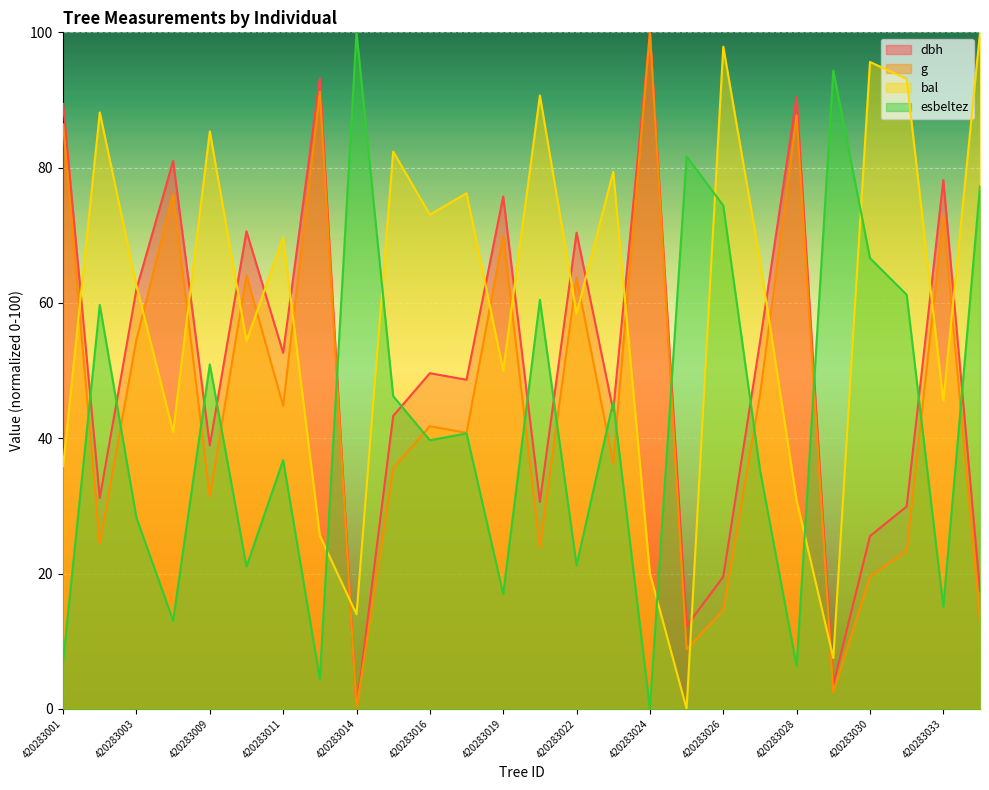

What is the average value of the g series?

45.1